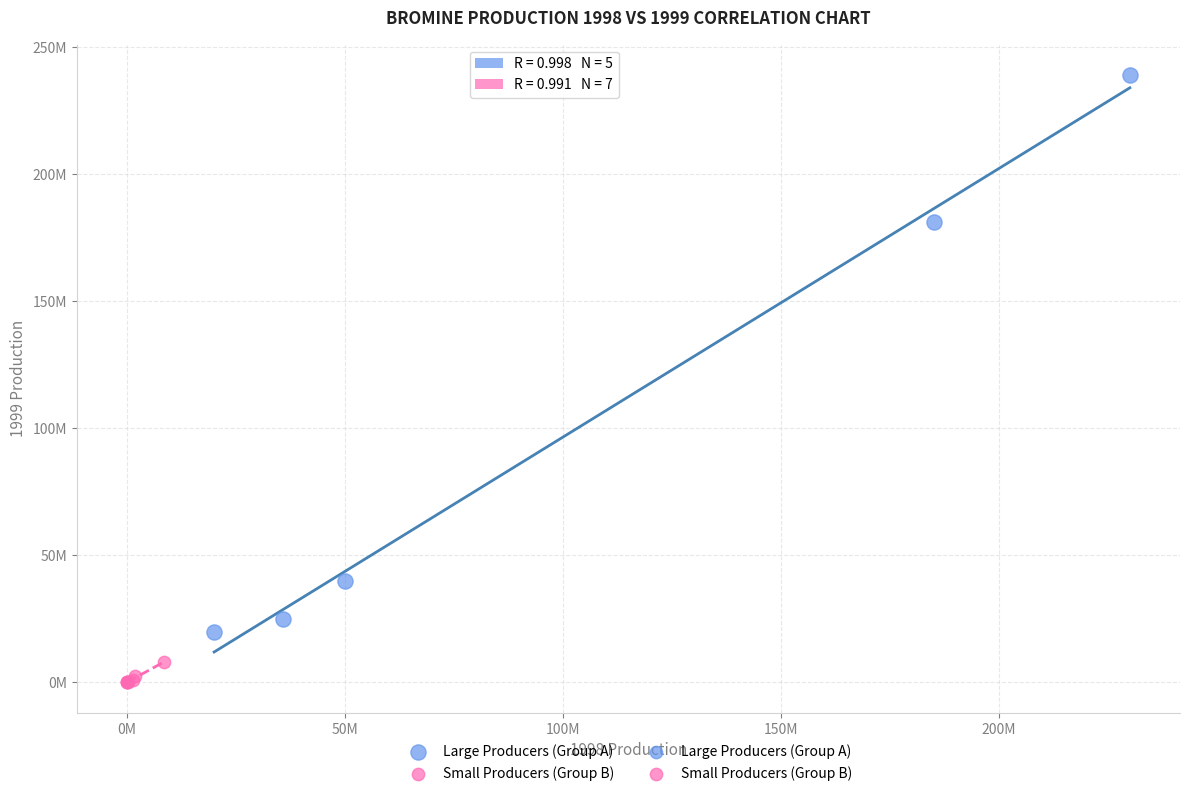

Which series contains the lowest Y value?

Small Producers (Group B)